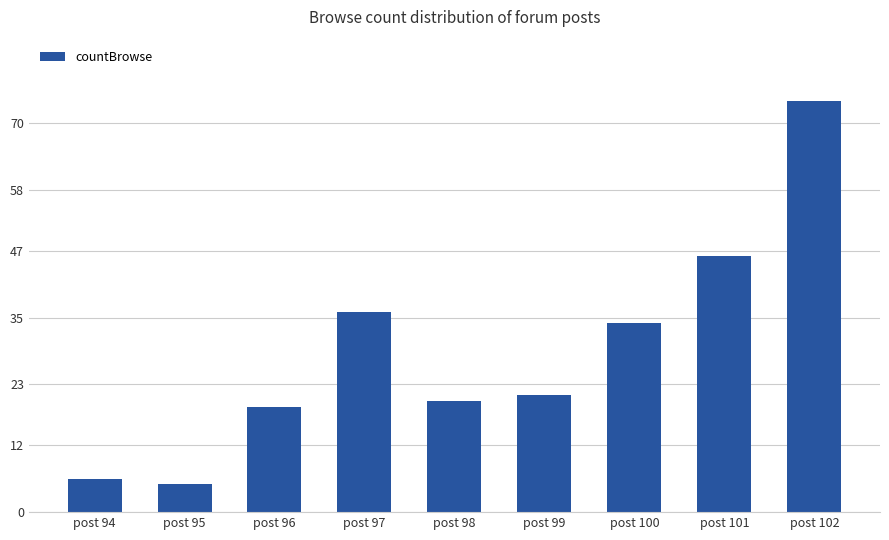

List the labels in order of value, smallest first.

post 95, post 94, post 96, post 98, post 99, post 100, post 97, post 101, post 102